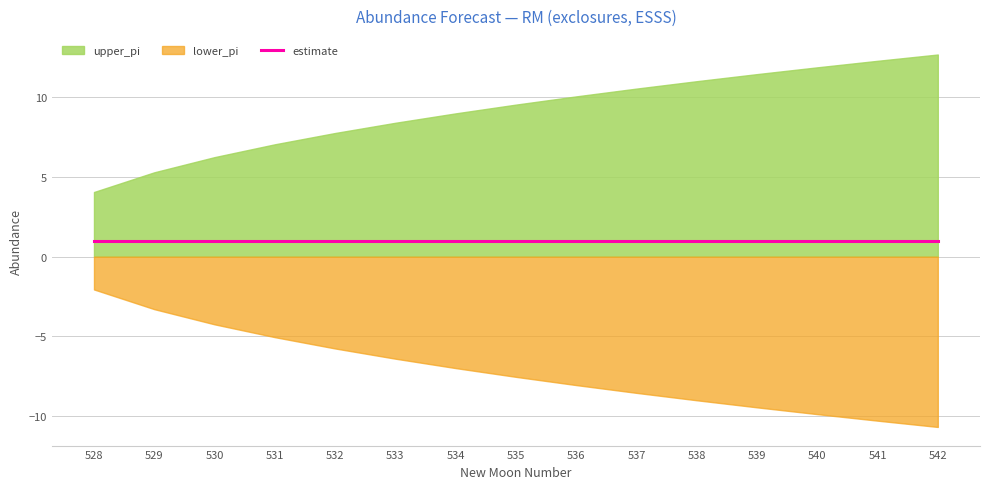

List the labels in order of lower_pi value, largest first.

528, 529, 530, 531, 532, 533, 534, 535, 536, 537, 538, 539, 540, 541, 542